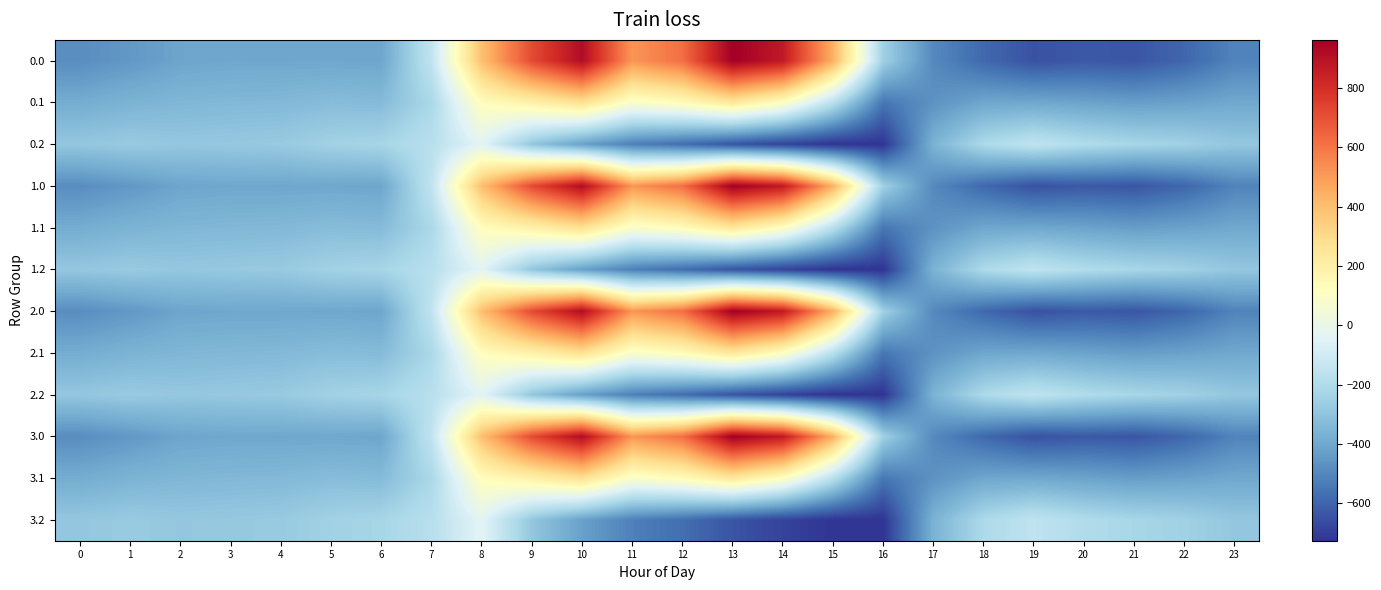

At which category does the chart reach its peak across all series?

13